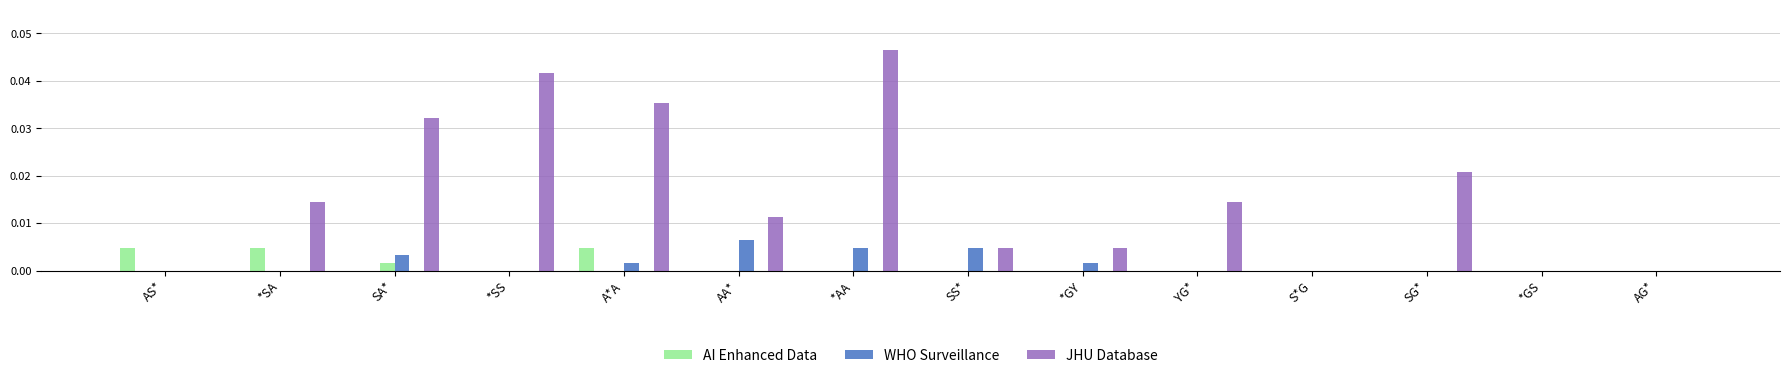

What position from the right is AS*?

14